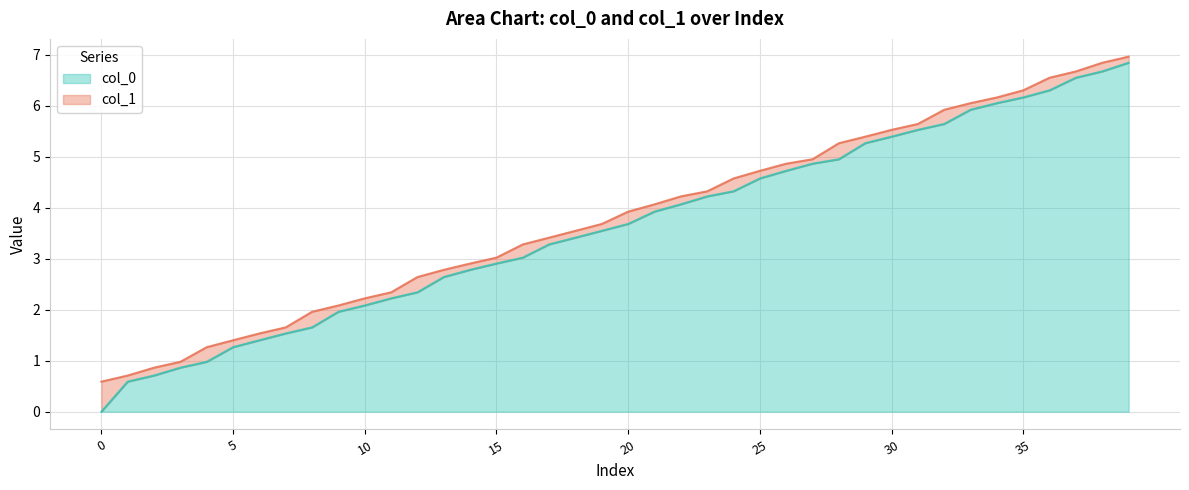

What is the highest value of the col_0 series?

6.8